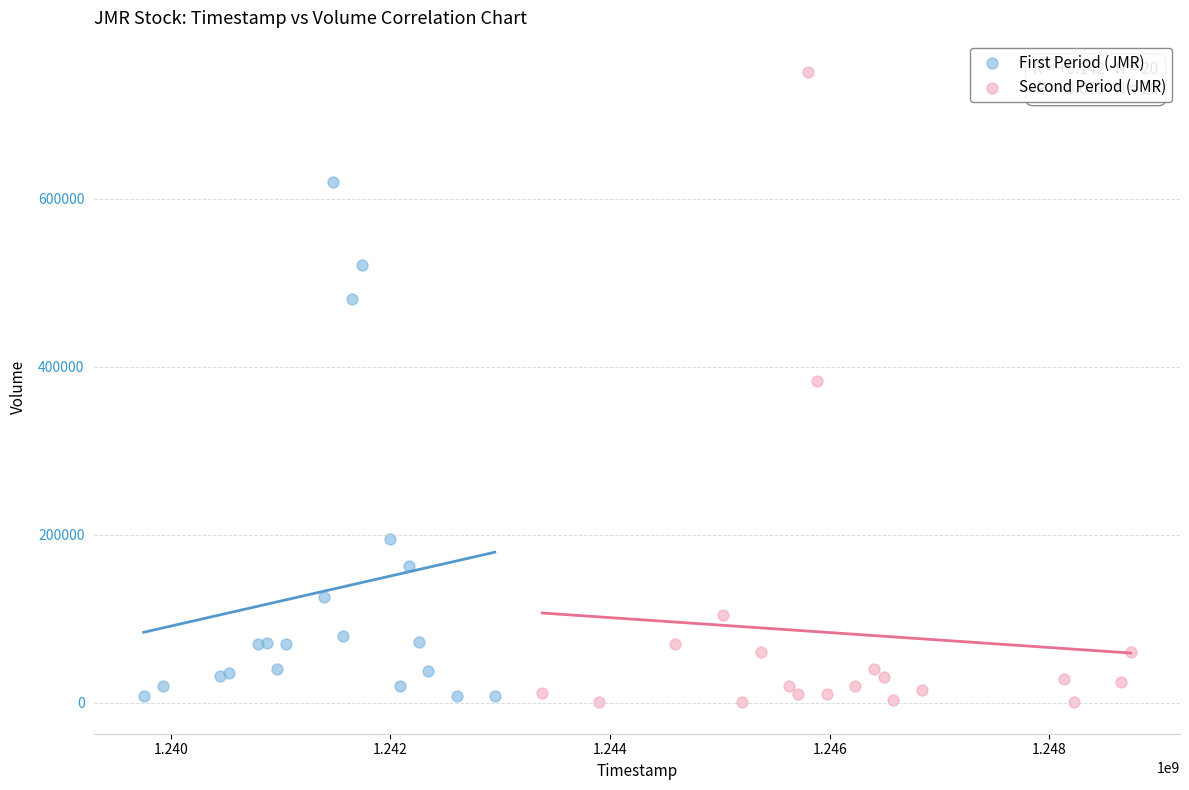

Which series contains the highest Y value?

Second Period (JMR)